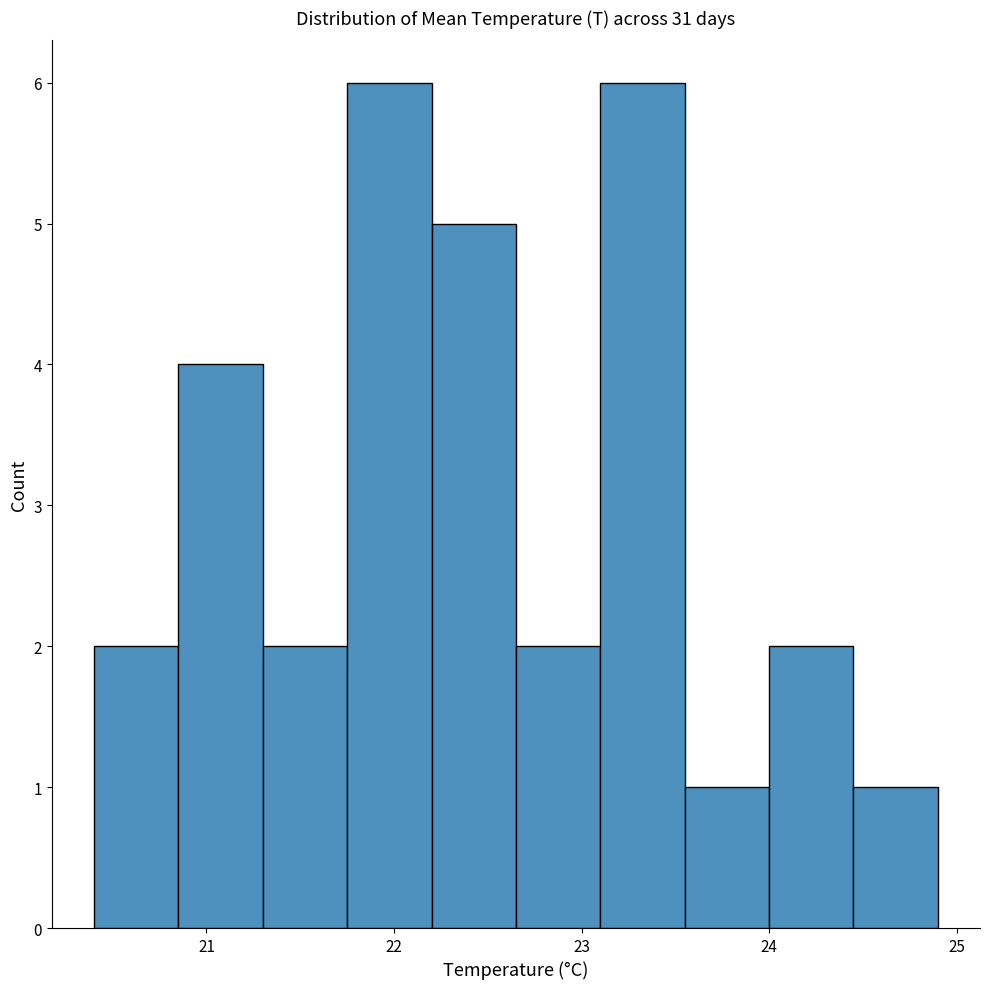

Reading left to right, list every bar in this chart as the range it spans on the x-axis followed by its height. Neither the bar edges nor the heights are printed on the chart, so give them approximately, as read against the axes.

20.40 to 20.85: 2
20.85 to 21.30: 4
21.30 to 21.75: 2
21.75 to 22.20: 6
22.20 to 22.65: 5
22.65 to 23.10: 2
23.10 to 23.55: 6
23.55 to 24.00: 1
24.00 to 24.45: 2
24.45 to 24.90: 1